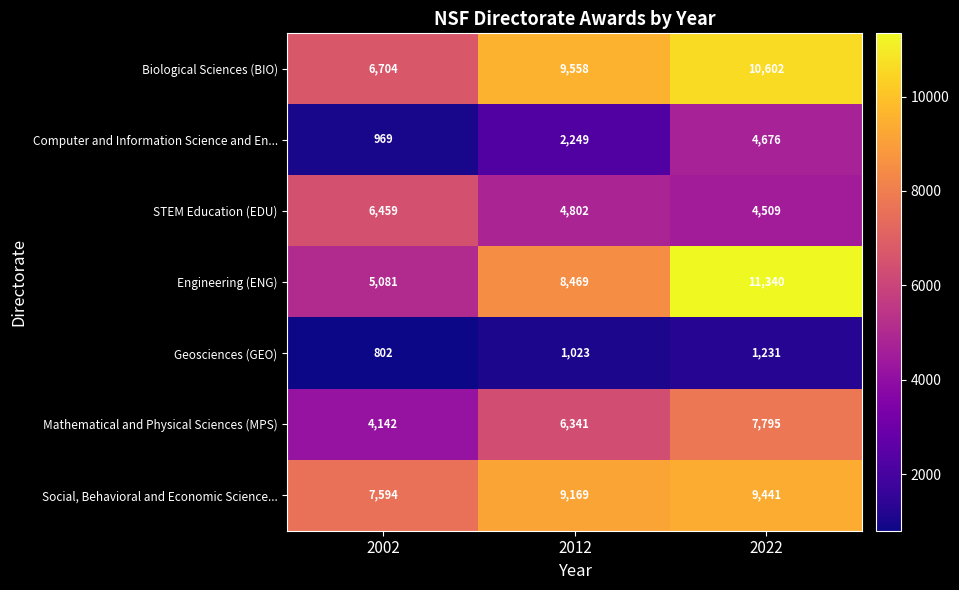

What is the smallest value displayed?

802